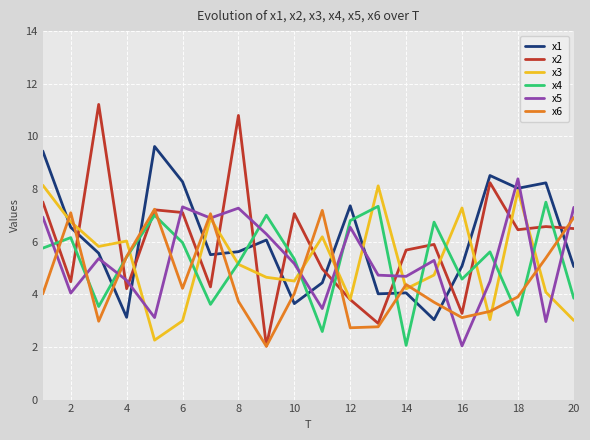

Which series has the largest range (max minus min)?

x2